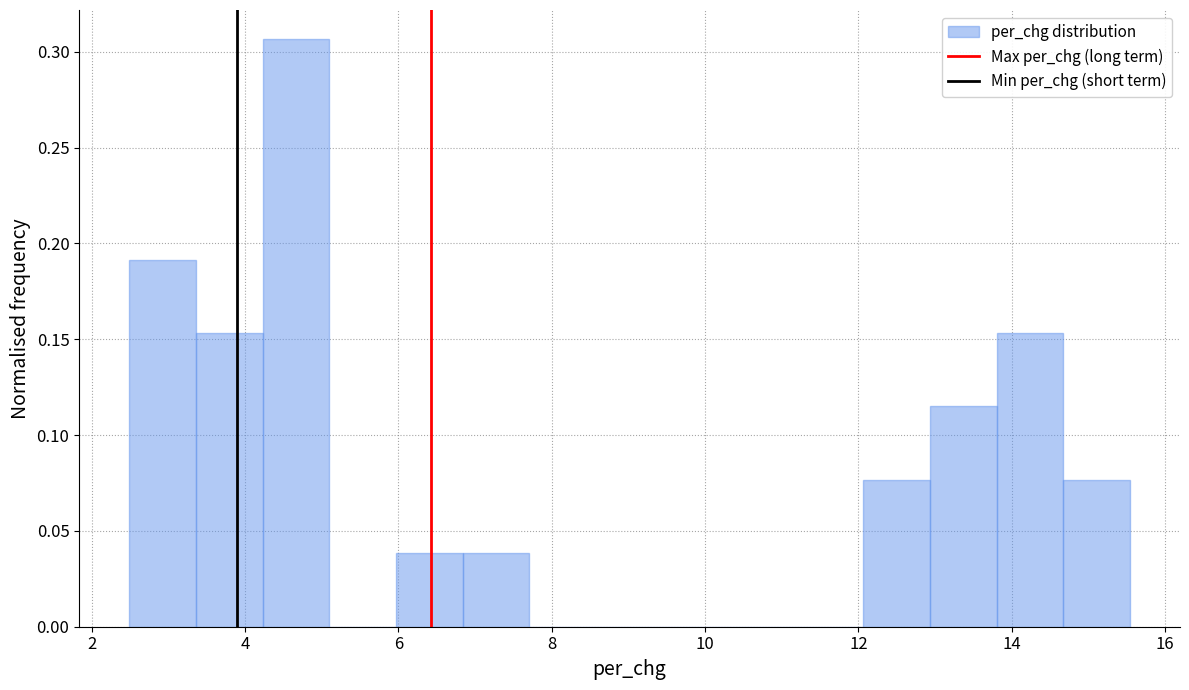

Reading left to right, list every bar in this chart as the range it spans on the x-axis followed by its height. Neither the bar edges nor the heights are printed on the chart, so give them approximately, as read against the axes.

2.4 to 3.4: 0.190
3.4 to 4.2: 0.155
4.2 to 5.2: 0.305
5.2 to 6.0: 0
6.0 to 6.8: 0.040
6.8 to 7.8: 0.040
7.8 to 8.6: 0
8.6 to 9.4: 0
9.4 to 10.4: 0
10.4 to 11.2: 0
11.2 to 12.0: 0
12.0 to 13.0: 0.075
13.0 to 13.8: 0.115
13.8 to 14.6: 0.155
14.6 to 15.6: 0.075